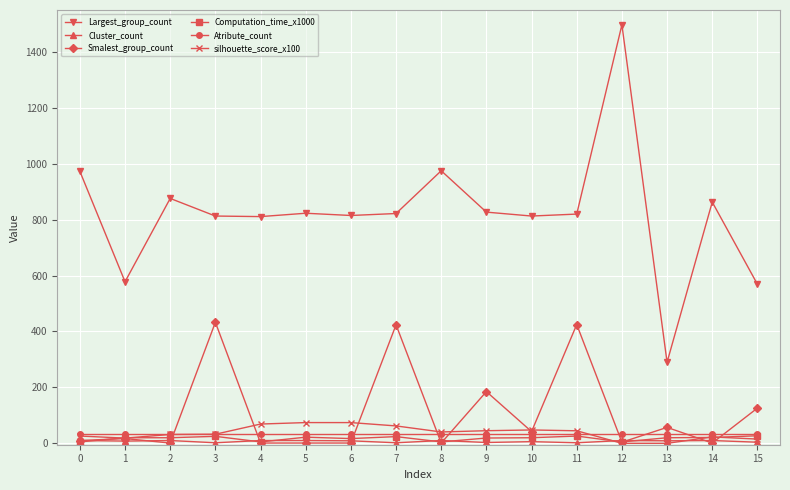

At which category is the sum across all series the highest?

12